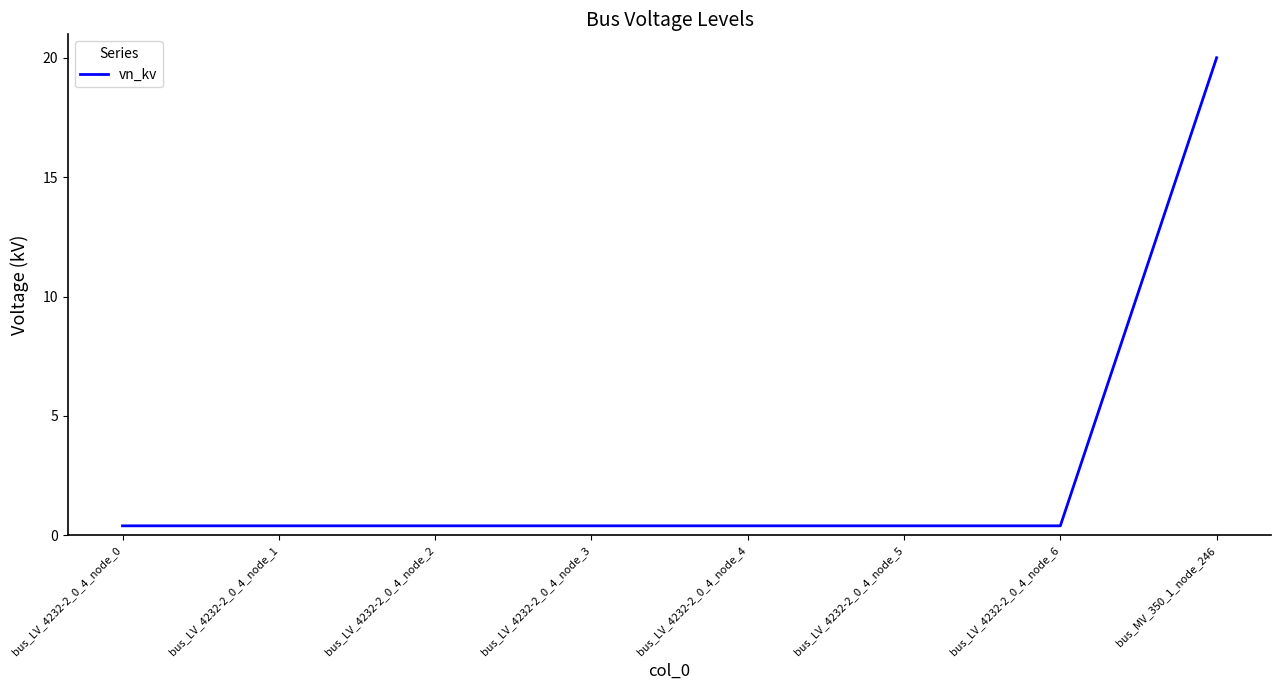

Is this an area chart (filled region under the line)?

No